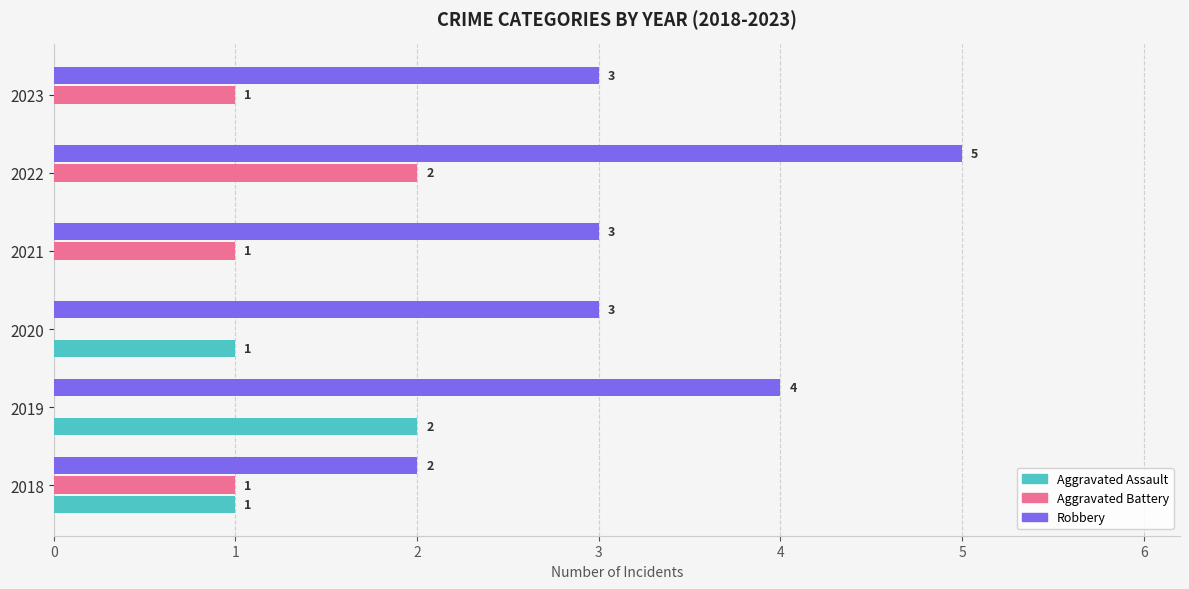

Between 2018 and 2022, which series saw the biggest shift?

Robbery